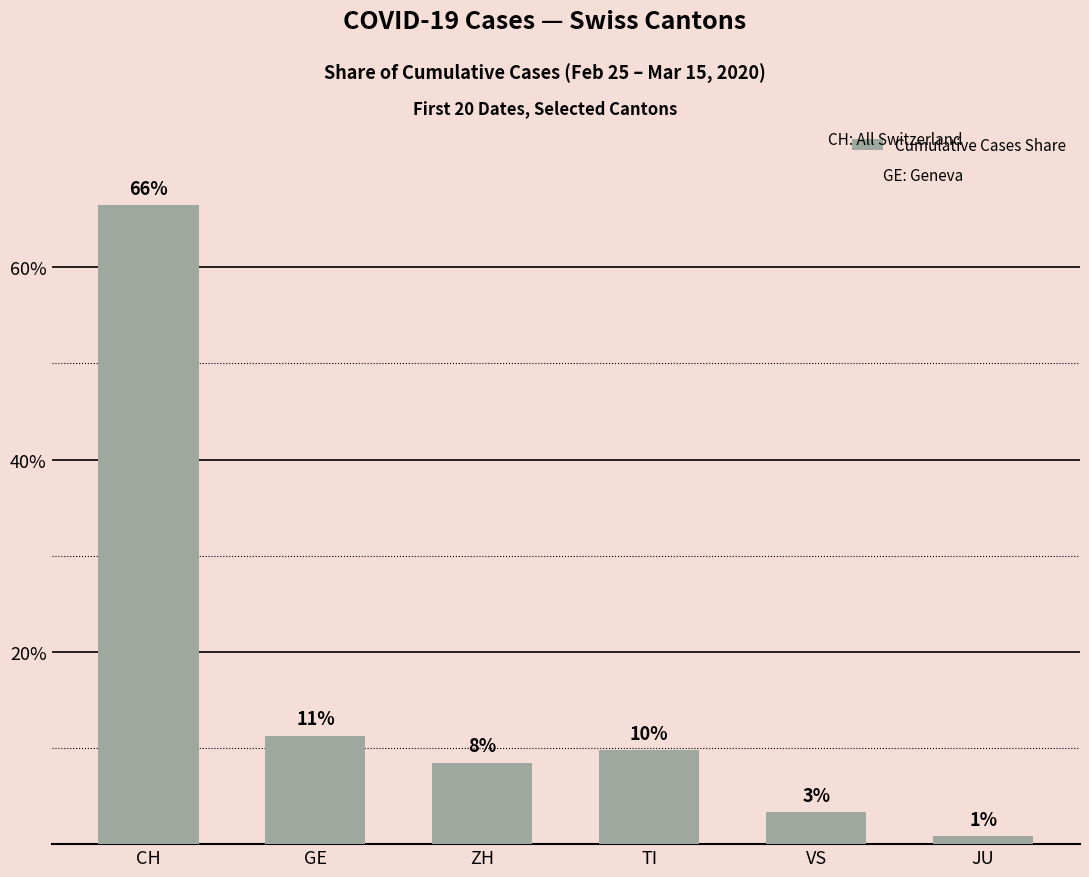

Rank the categories by value from lowest to highest.

JU, VS, ZH, TI, GE, CH